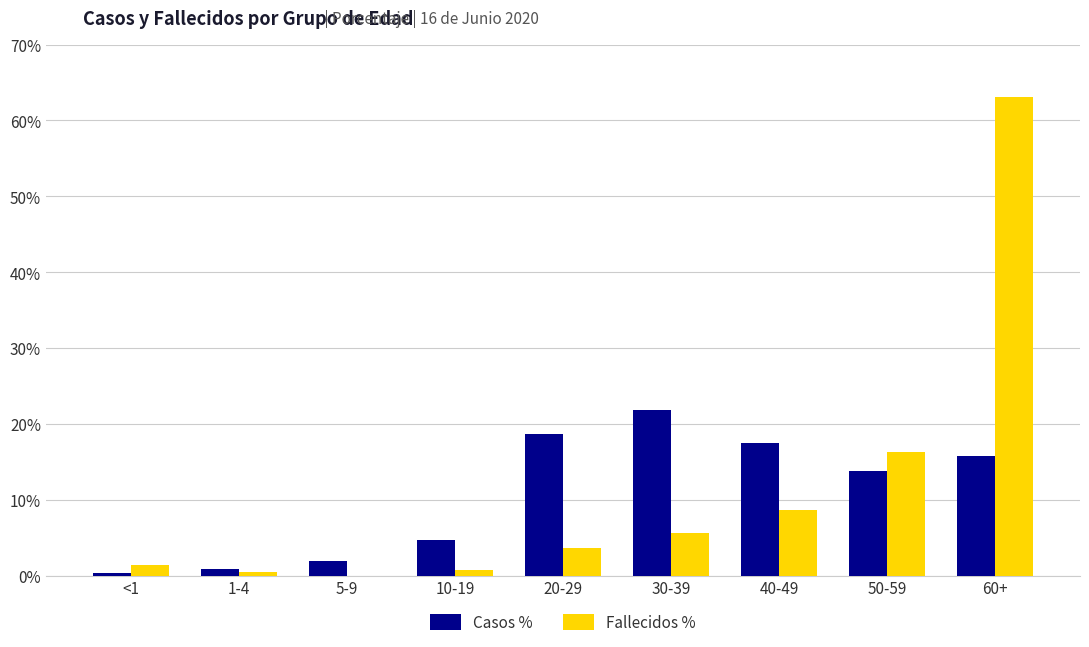

At which label is Fallecidos % closest to 31?

50-59